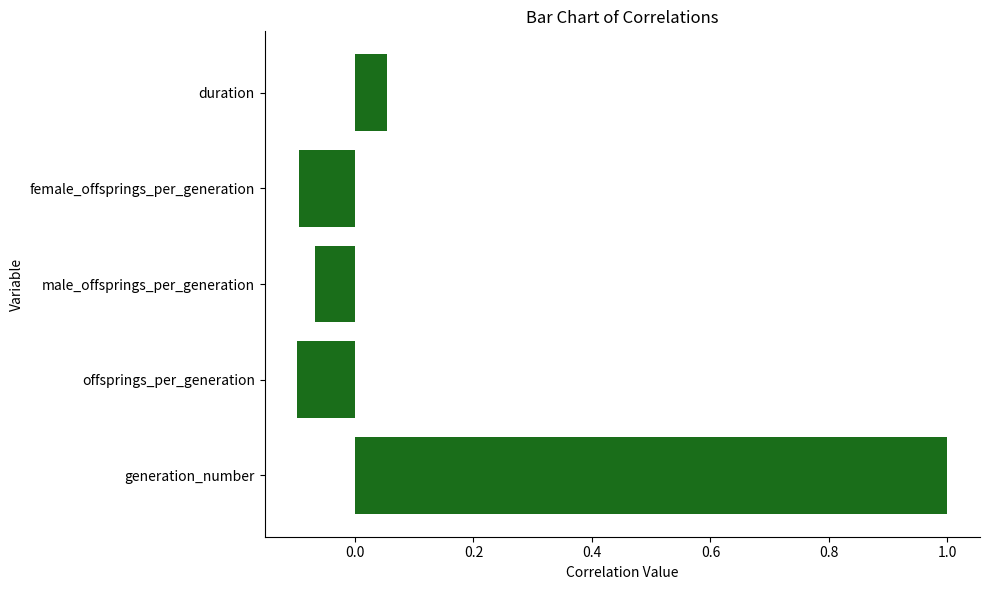

What is the difference between the maximum and minimum values?

1.1